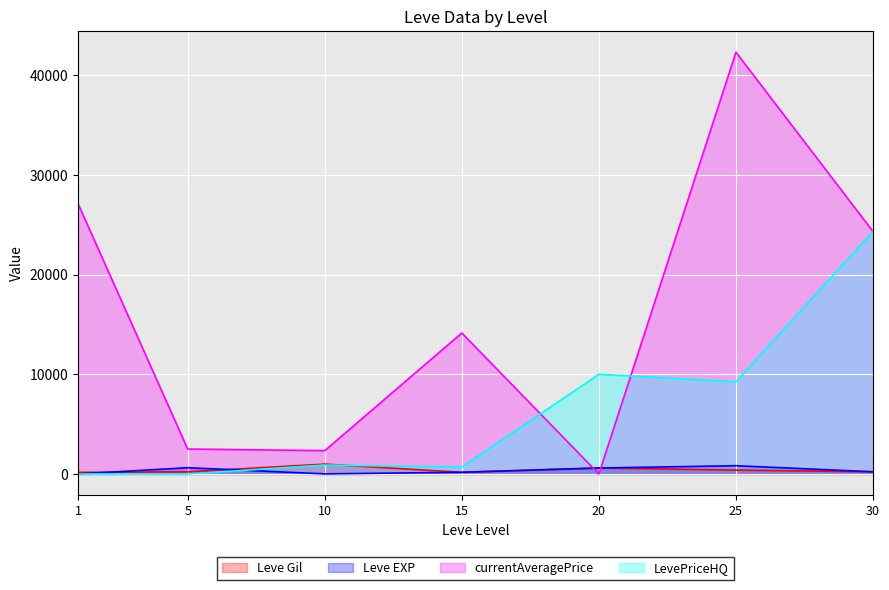

How many lines are shown in the chart?

4